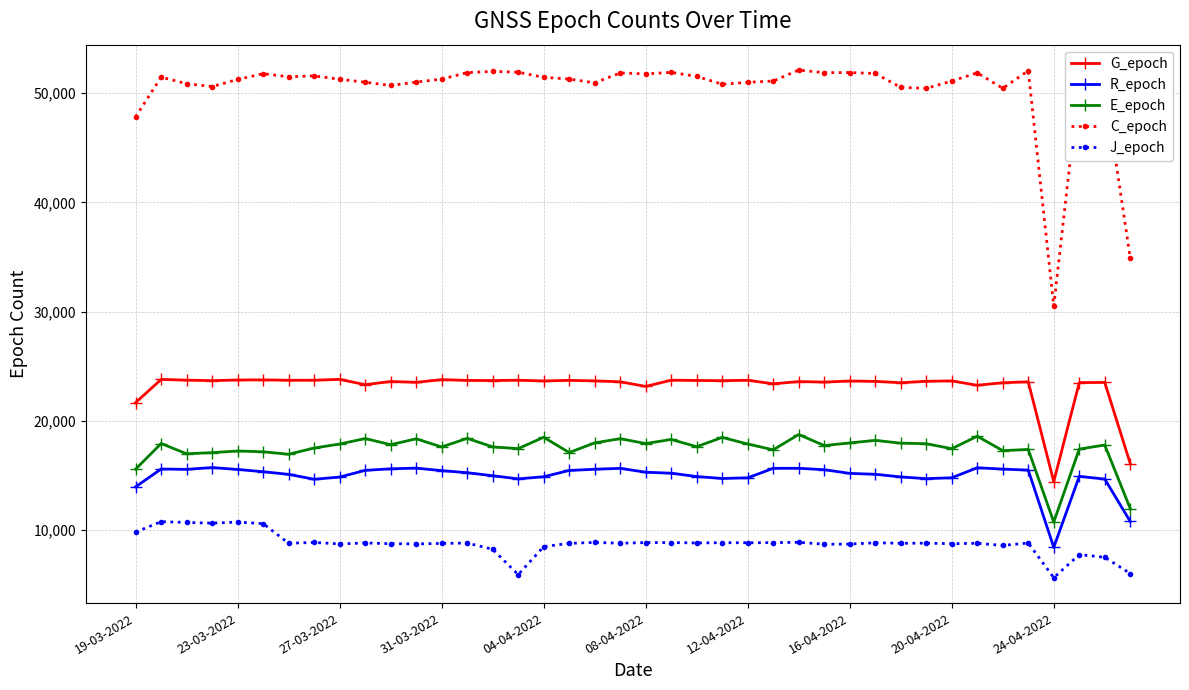

Does the chart display data point markers on the line(s)?

Yes